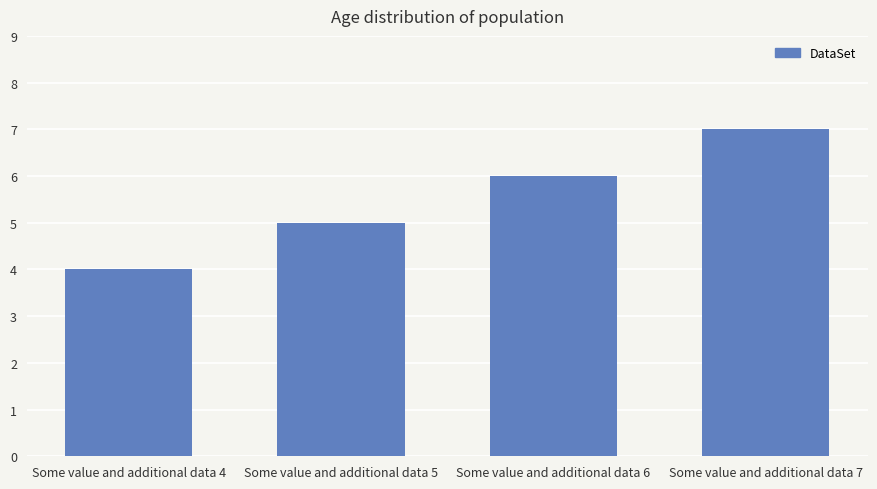

The chart shows a value of 7 at Some value and additional data 7. True or false?

True